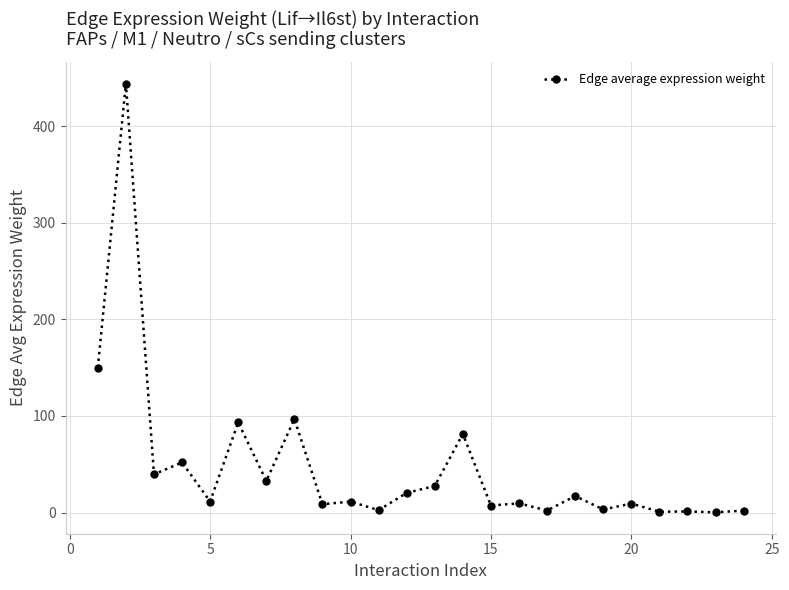

Is this an area chart (filled region under the line)?

No